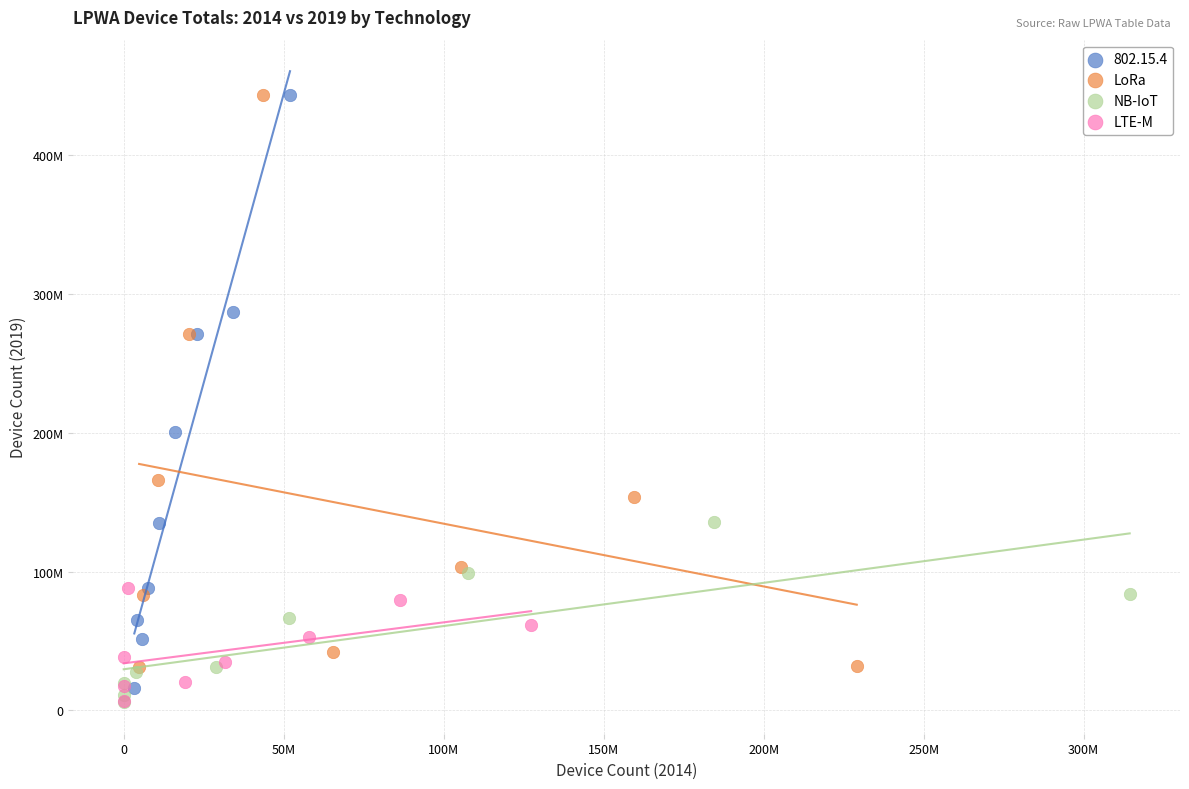

What are all the series names shown in the legend?

802.15.4, LoRa, NB-IoT, LTE-M